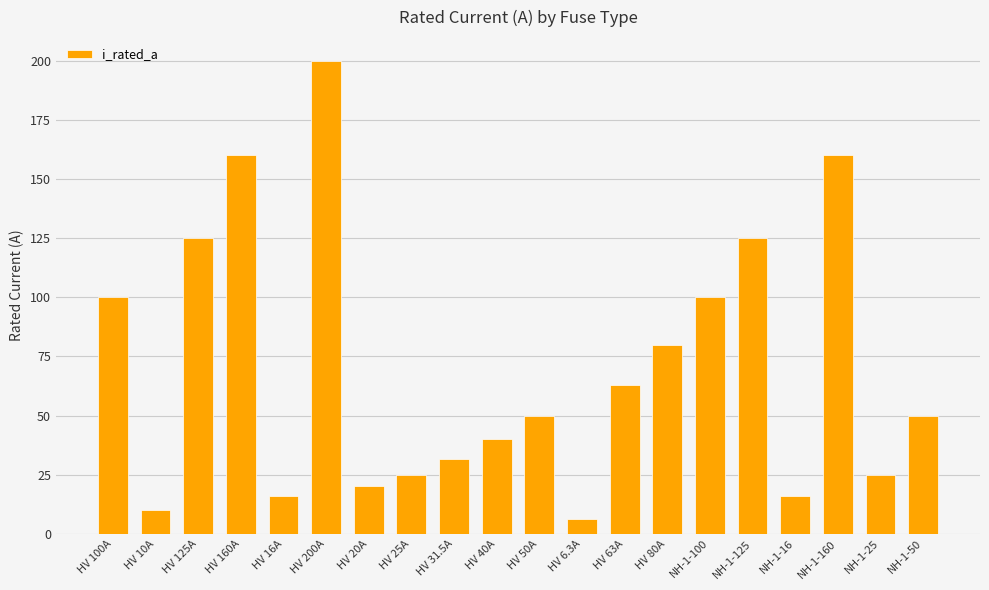

Where does the data first go above 50?

HV 100A